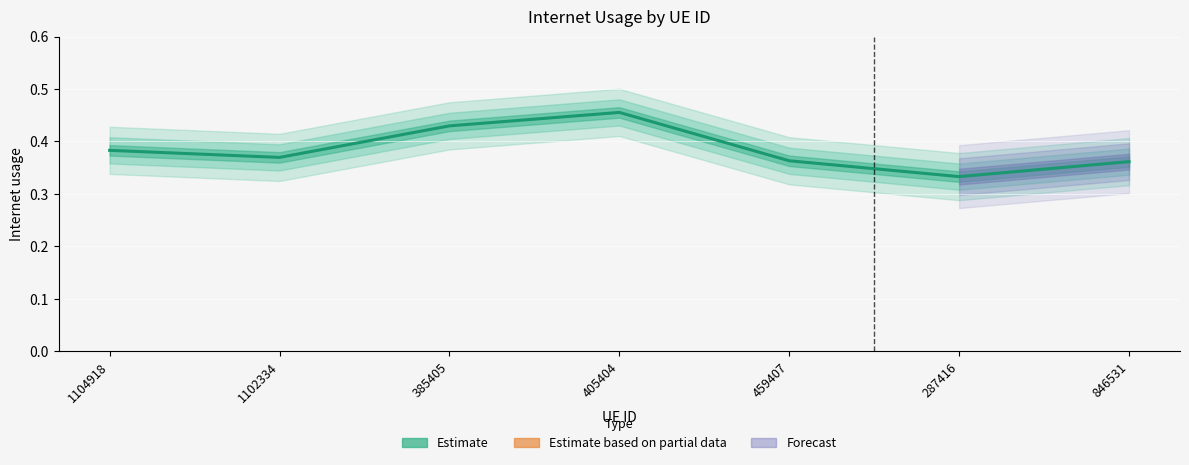

Count the number of categories in the chart.

7